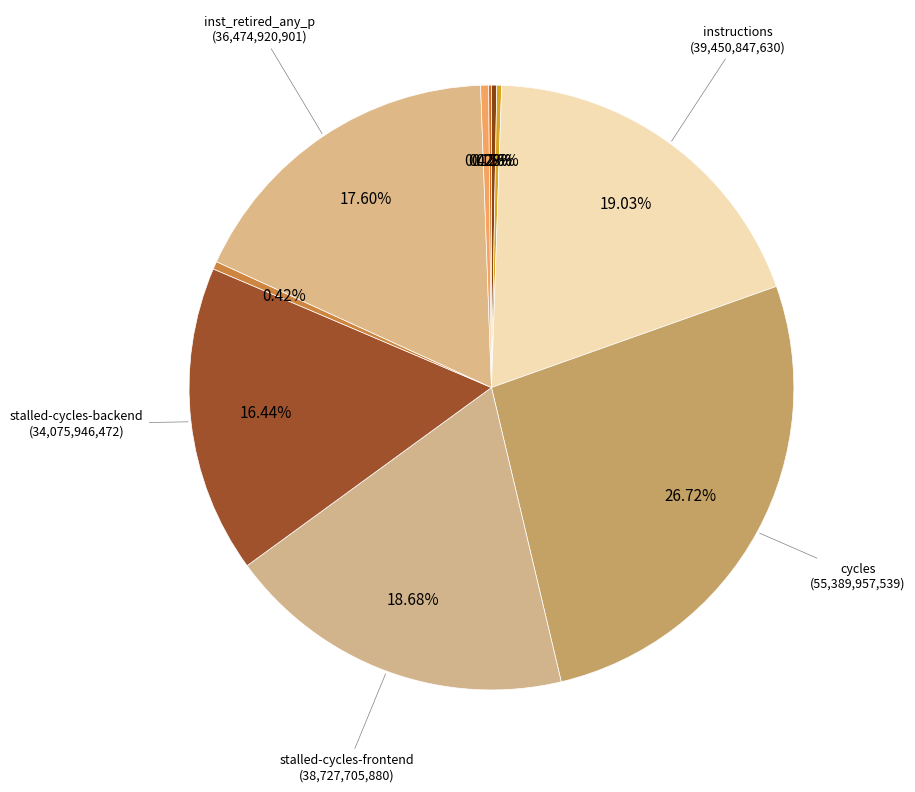

Count the number of slices in the pie.

10